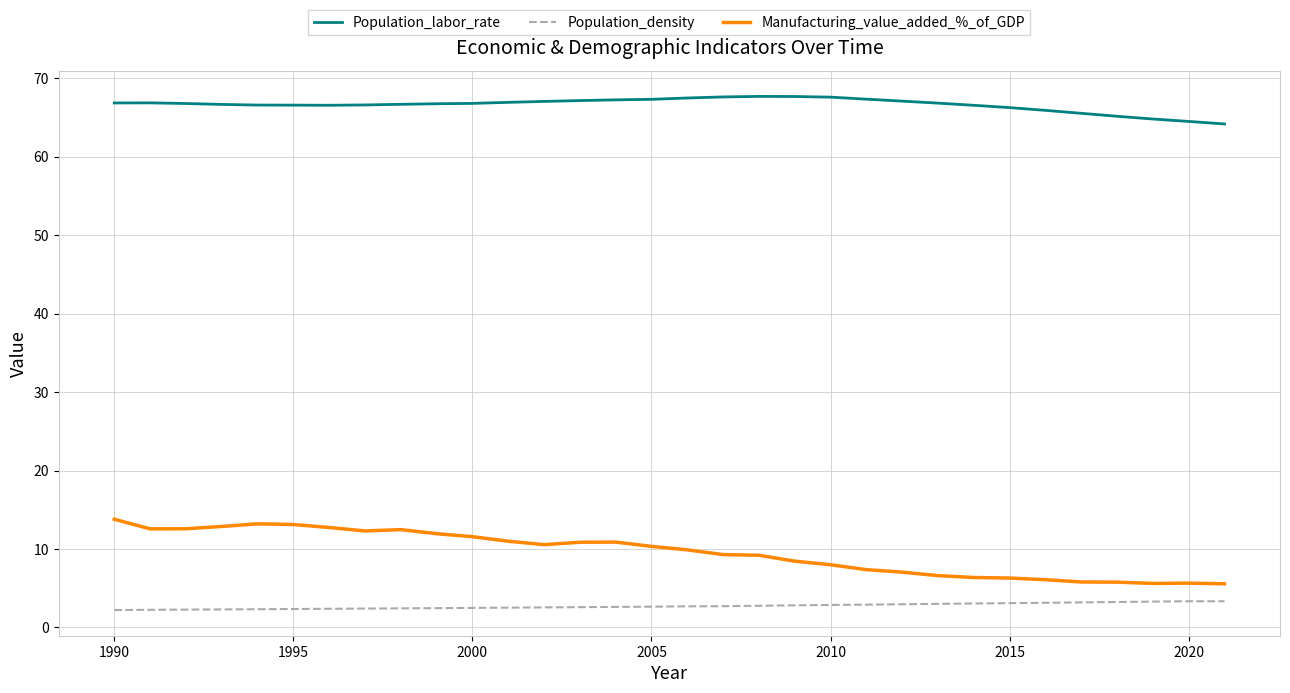

What is the difference between the maximum and minimum values in the Population_labor_rate series?

3.5